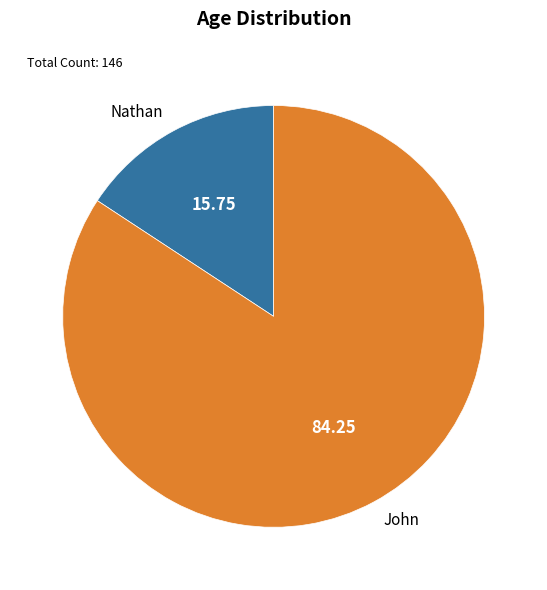

Rank the categories by value from lowest to highest.

Nathan, John